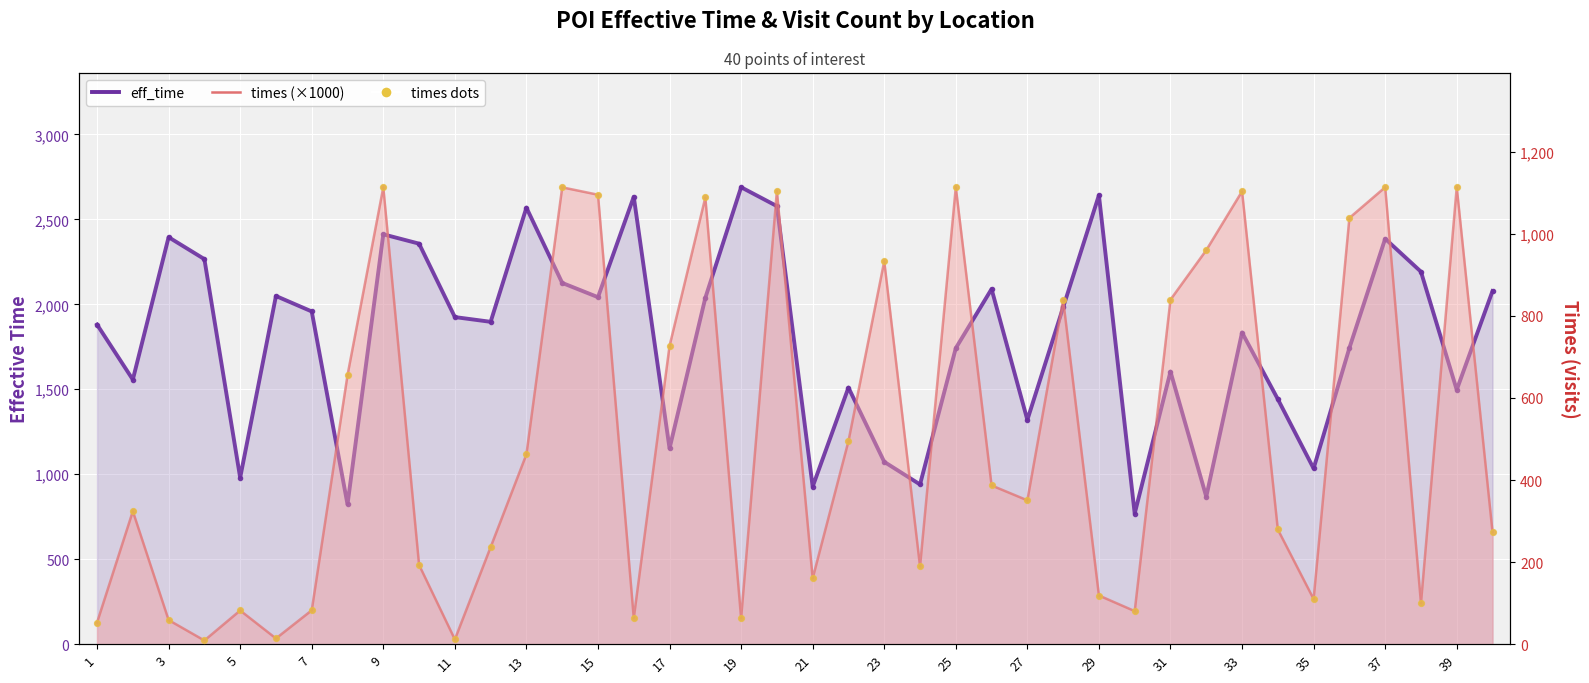

Which series reaches the minimum Y coordinate?

times line